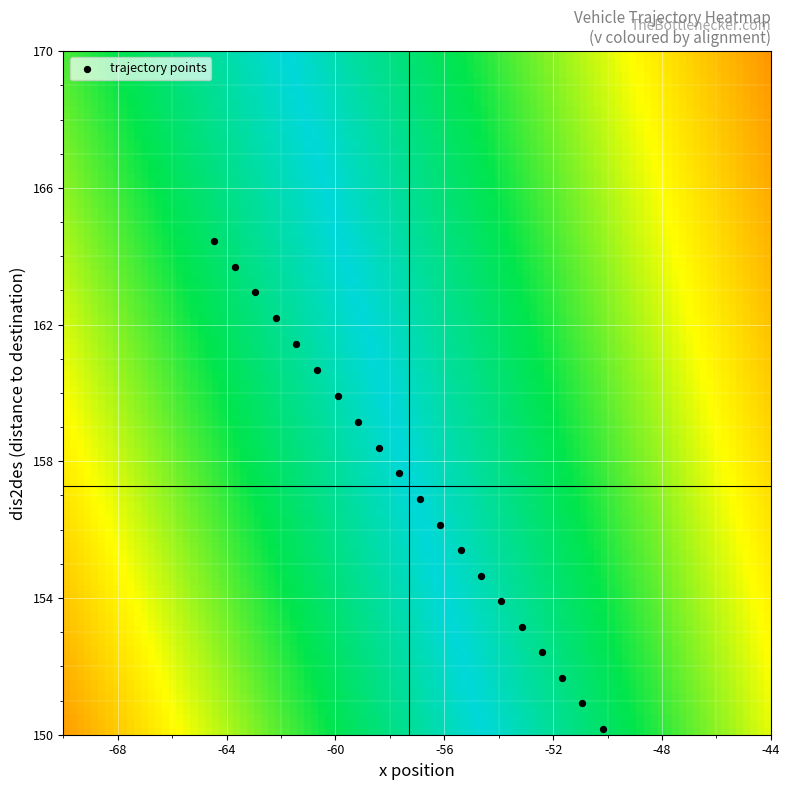

List the coordinates of all points as (X, Y) pairs, reading left to right.

(-64.5, 164.5)  (-63.7, 163.7)  (-62.9, 162.9)  (-62.2, 162.2)  (-61.4, 161.4)  (-60.7, 160.7)  (-59.9, 159.9)  (-59.2, 159.2)  (-58.4, 158.4)  (-57.6, 157.7)  (-56.9, 156.9)  (-56.1, 156.2)  (-55.4, 155.4)  (-54.6, 154.7)  (-53.9, 153.9)  (-53.1, 153.2)  (-52.4, 152.4)  (-51.7, 151.7)  (-50.9, 150.9)  (-50.2, 150.2)